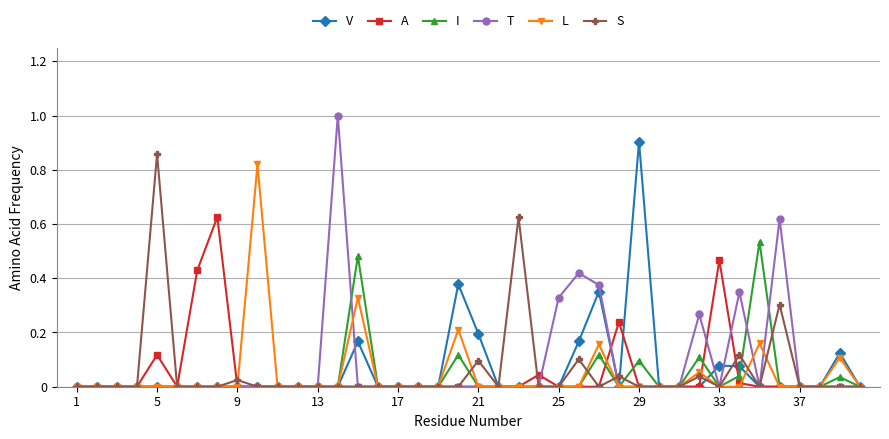

Which series has the widest spread of values?

T